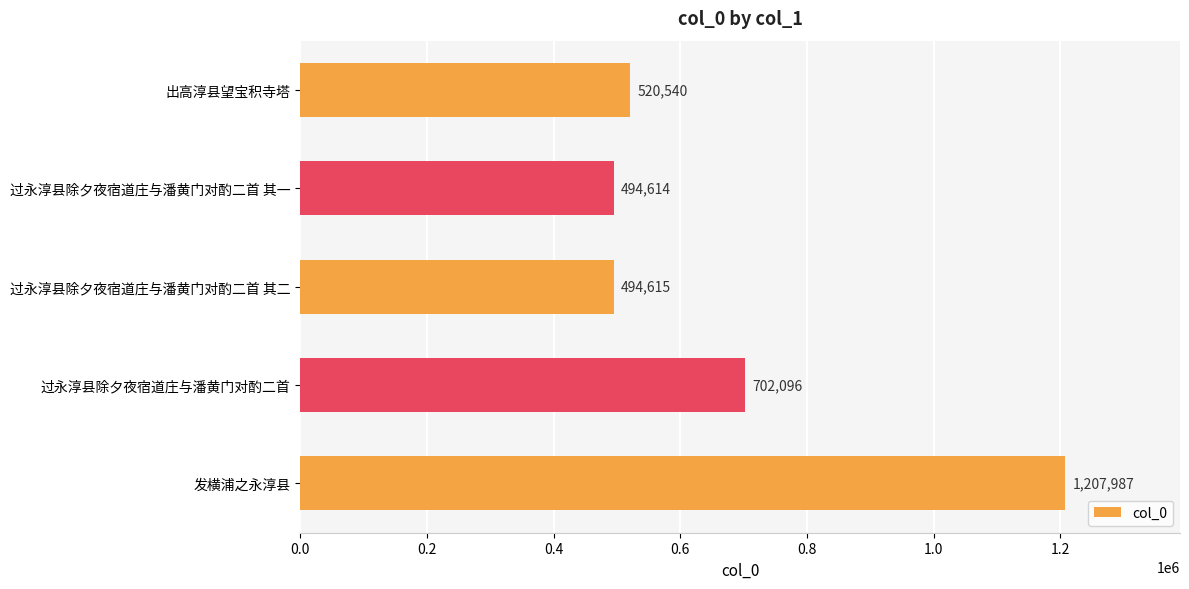

At which category does the chart reach its peak across all series?

发横浦之永淳县